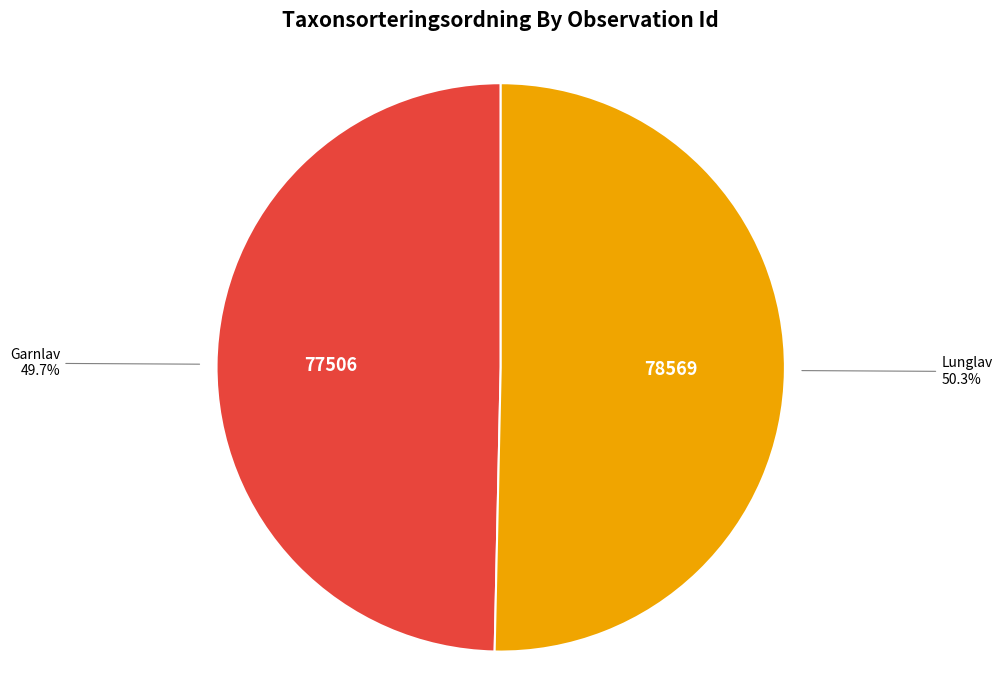

Combined, do Garnlav and Lunglav account for over 50%?

Yes